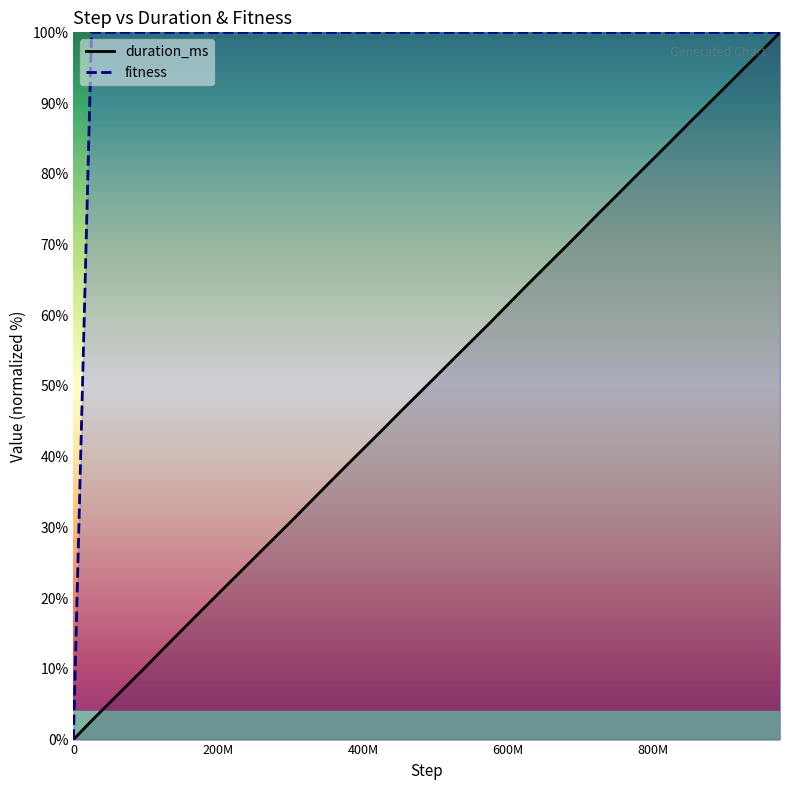

Rank the series by their average value, from lowest to highest.

duration_ms, fitness